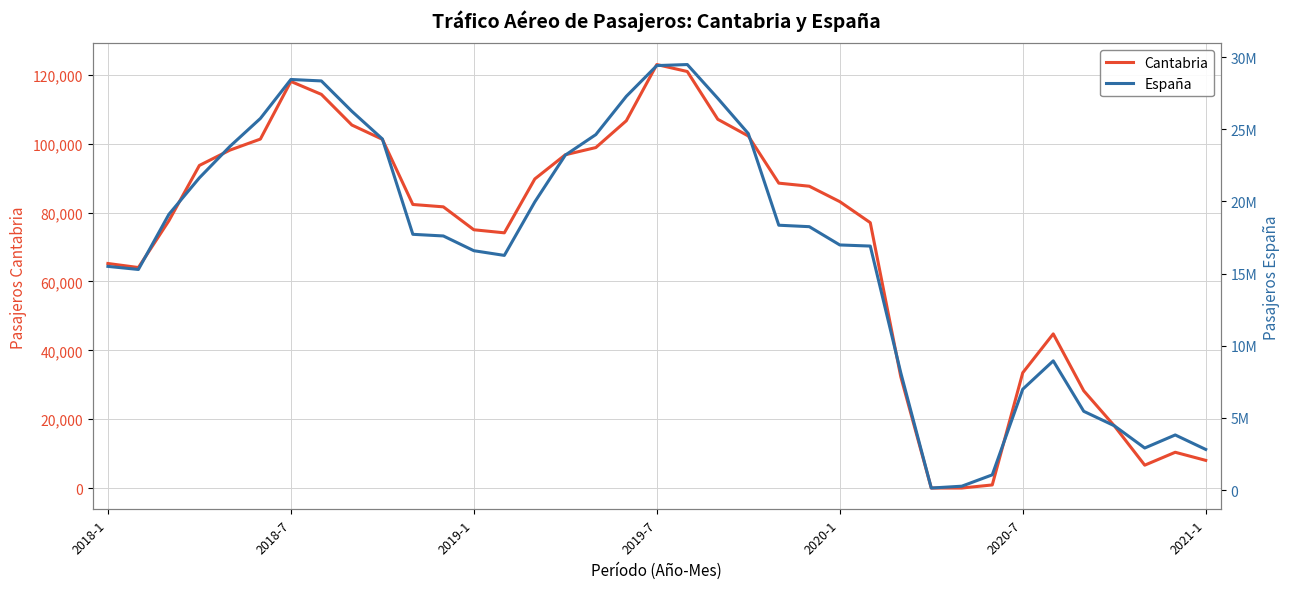

How many lines are shown in the chart?

2